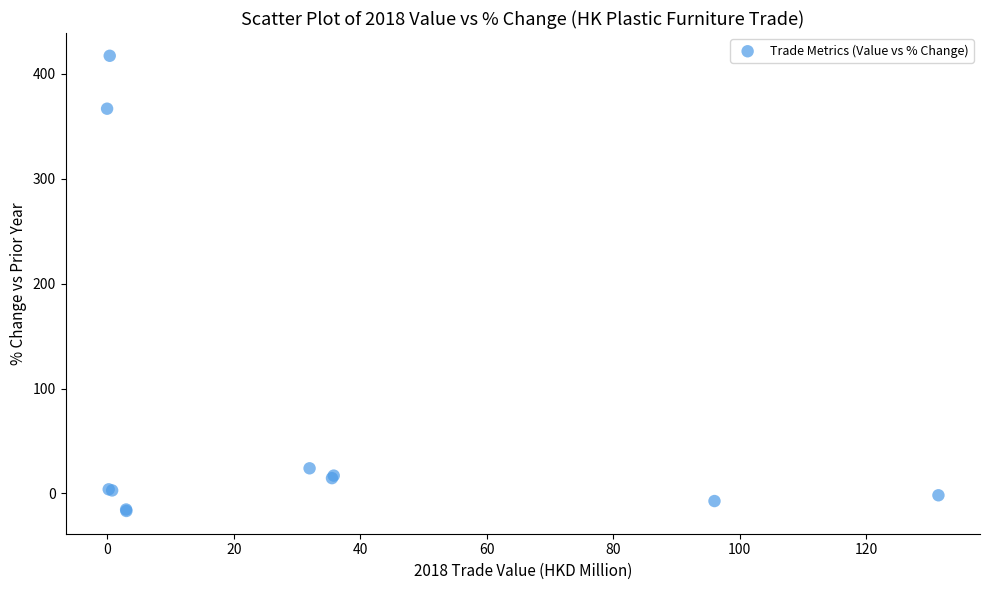

What Y value in the scatter plot is closest to 200?

366.7